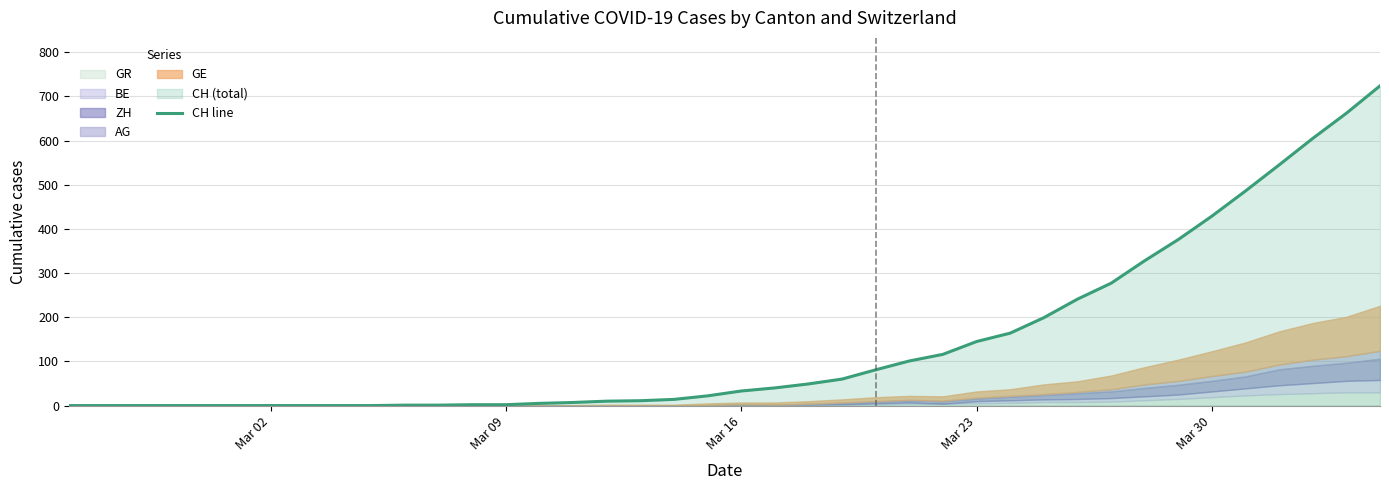

True or false: the data shows 106 at 29.

False